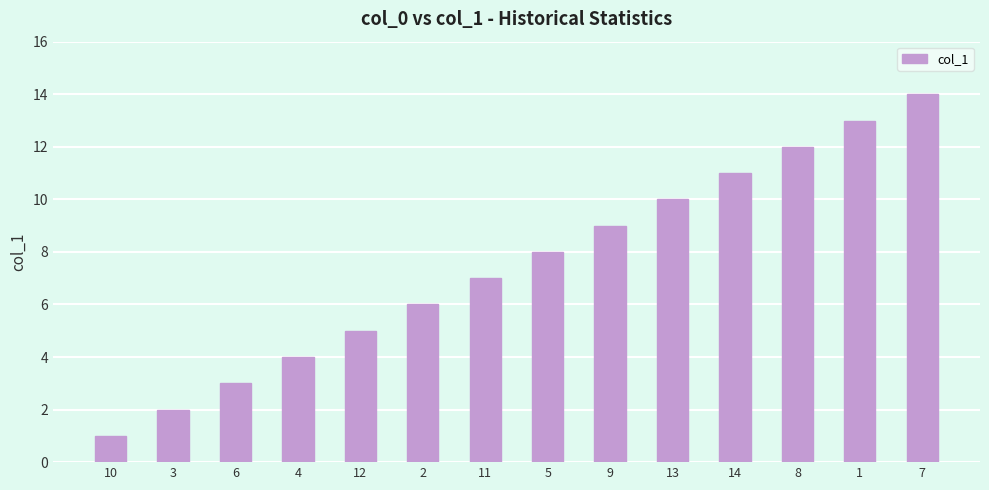

List the labels in order of value, smallest first.

10, 3, 6, 4, 12, 2, 11, 5, 9, 13, 14, 8, 1, 7